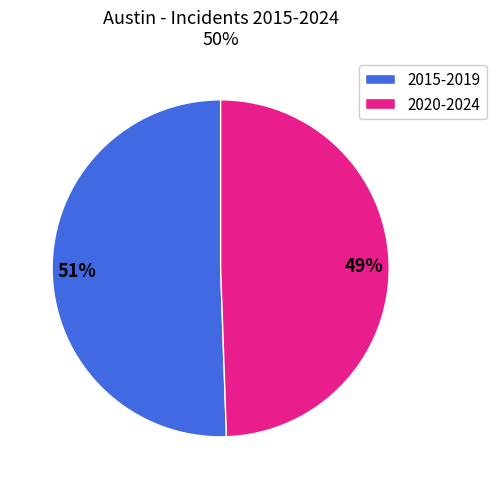

True or false: 2020-2024 accounts for 49% of the total.

True